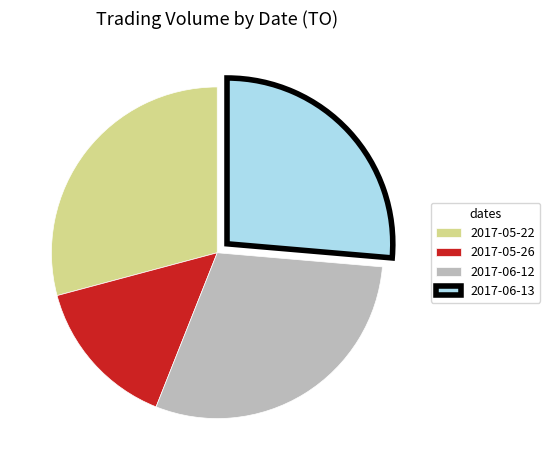

Between 2017-05-22 and 2017-06-13, which is larger?

2017-05-22